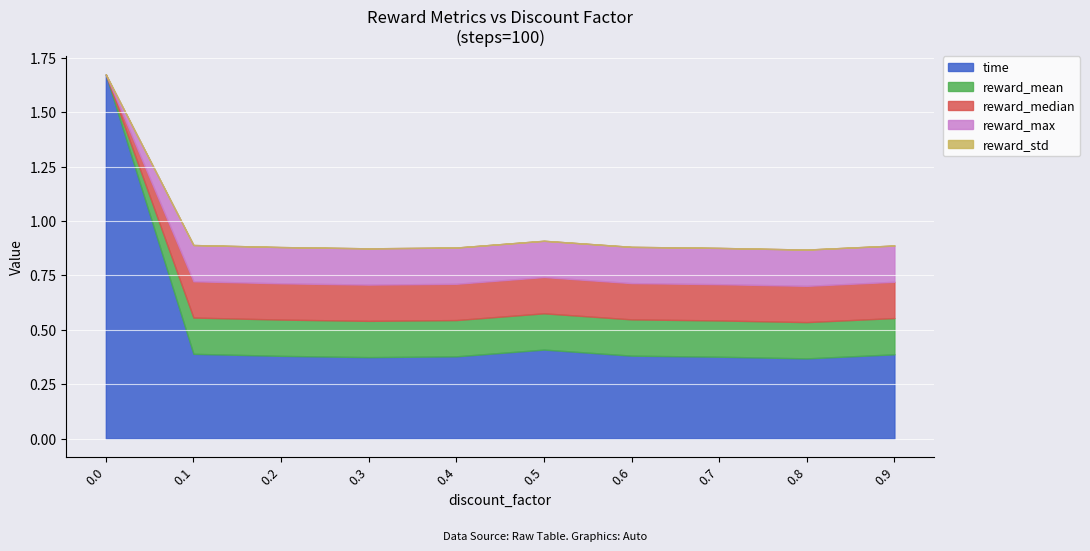

What is the difference between the highest and lowest values at 0.7?

0.4